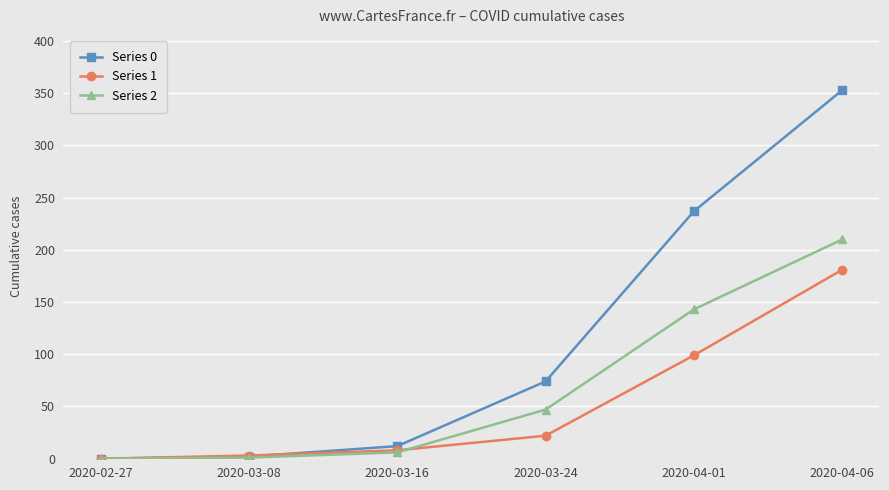

True or false: Series 2 has more than 1 points higher than both neighbors.

False